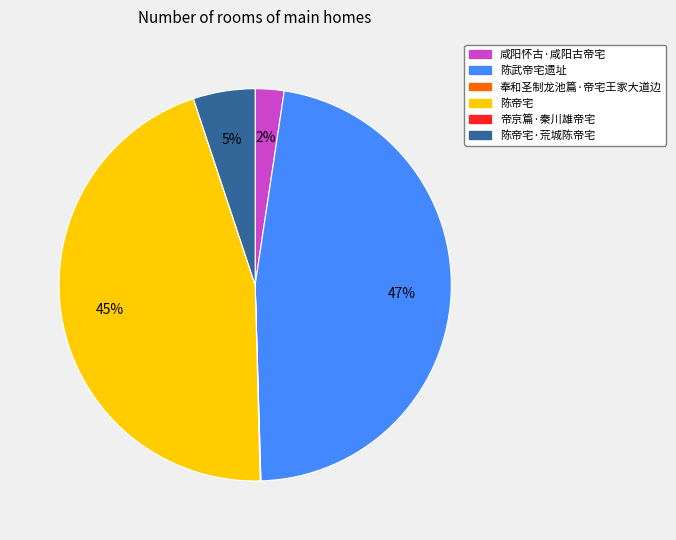

Is there a majority slice in this chart?

No